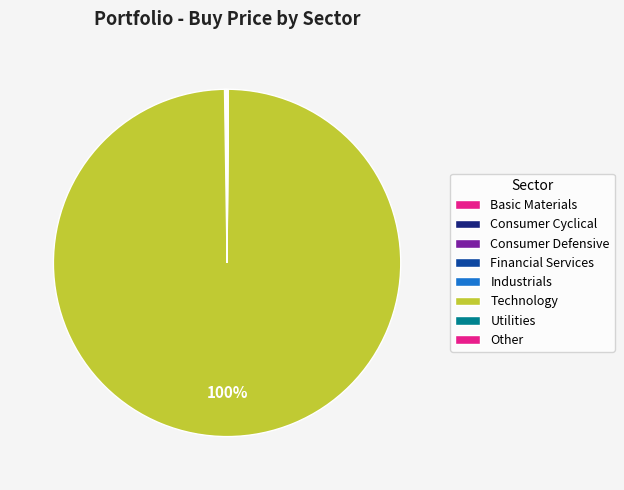

What percentage do Consumer Defensive and Consumer Cyclical together represent?

0.1%